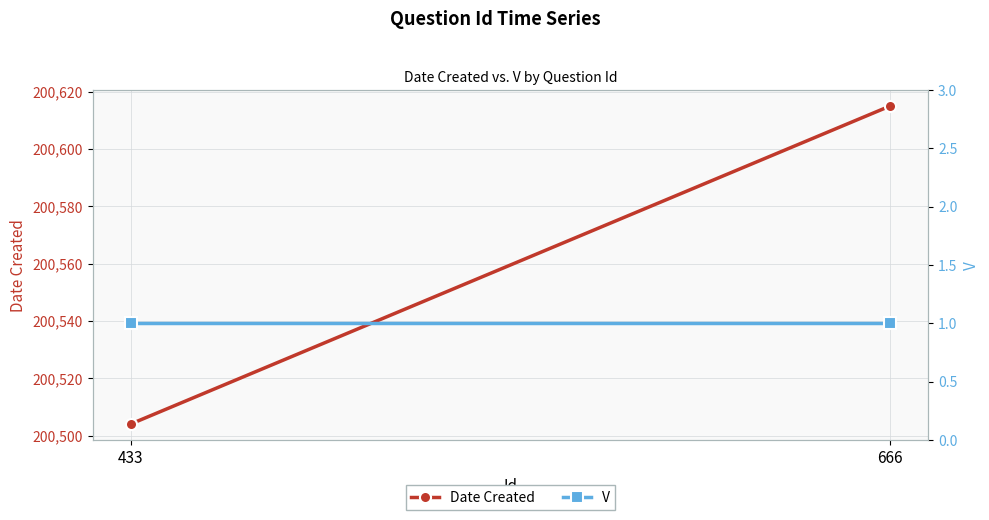

The value of V at 433 is 1. True or false?

True